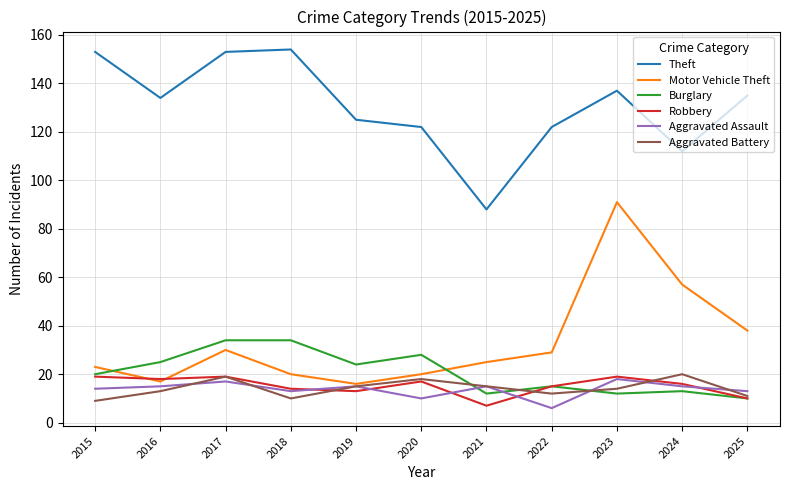

How many values in the Motor Vehicle Theft series are below 25?

5